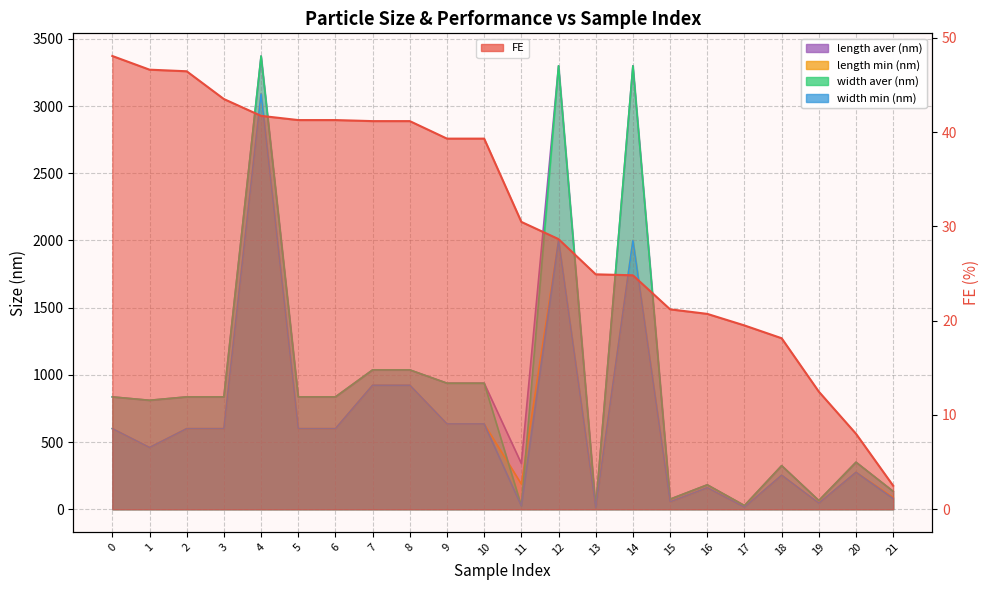

What is the maximum value shown in the chart?

3372.7